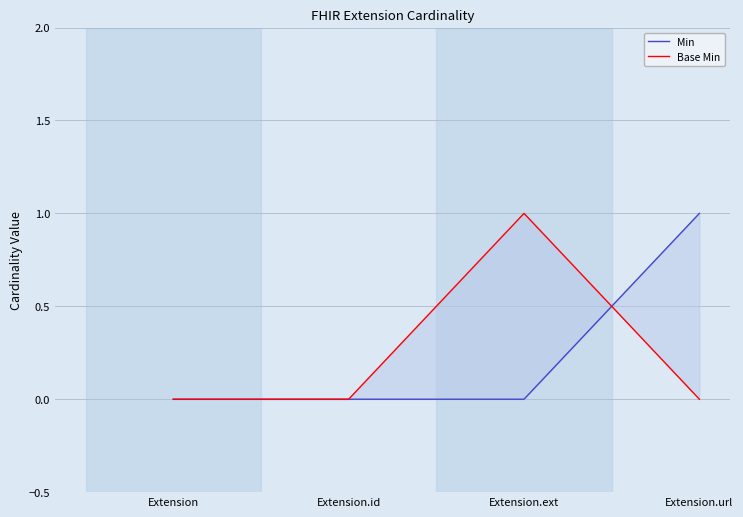

What is the maximum value shown in the chart?

1